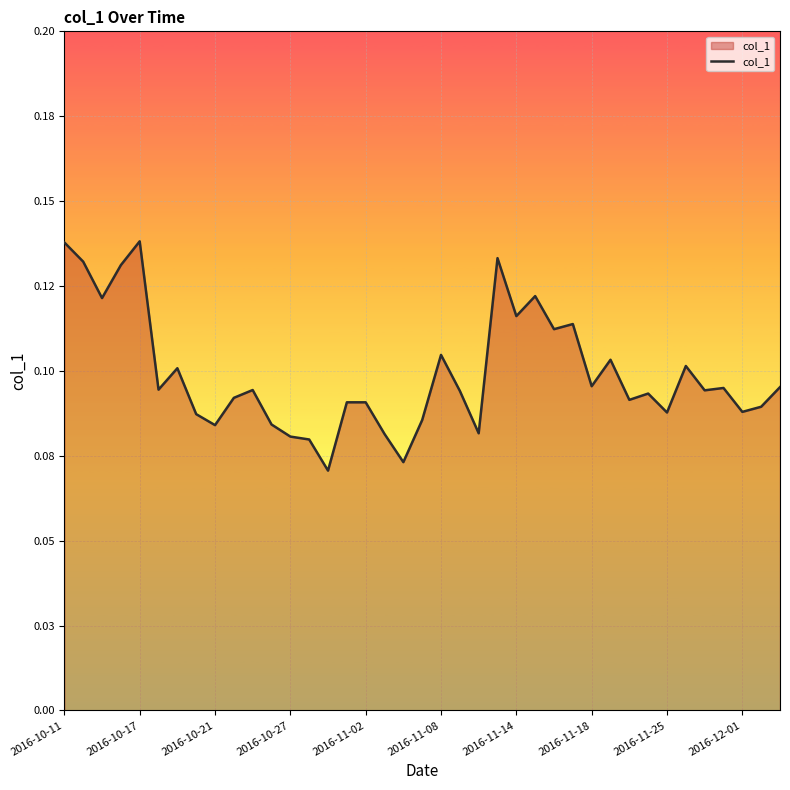

Is this an area chart (filled region under the line)?

Yes